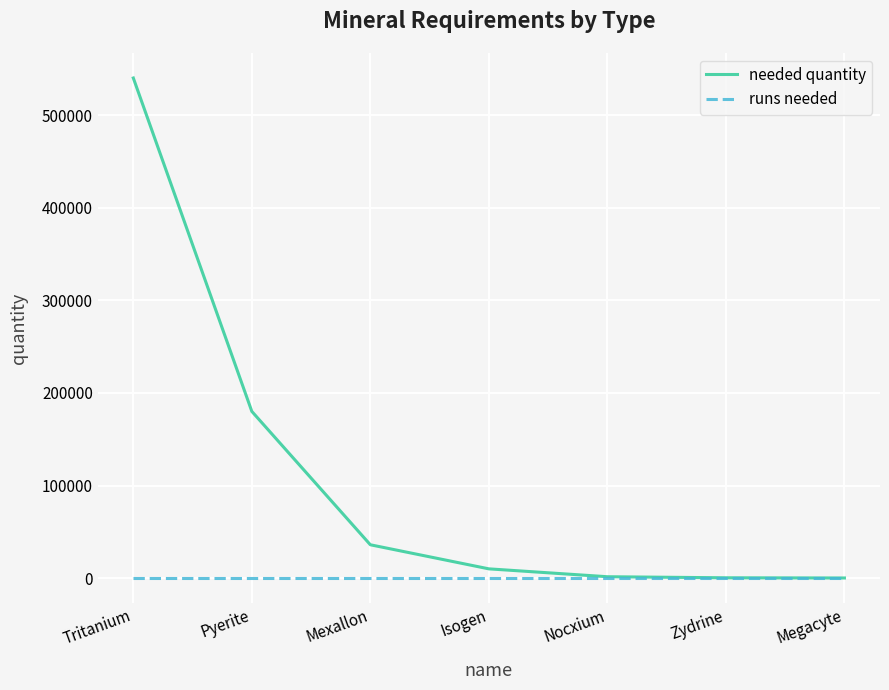

At which label is needed quantity closest to 270070?

Pyerite